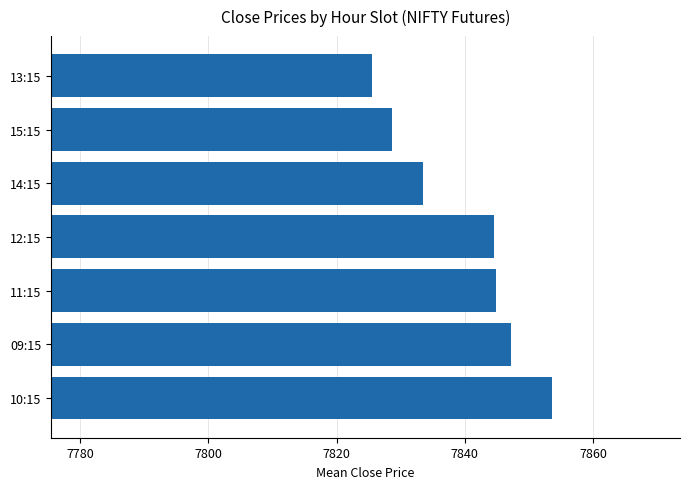

Which label corresponds to the smallest value in the chart?

13:15